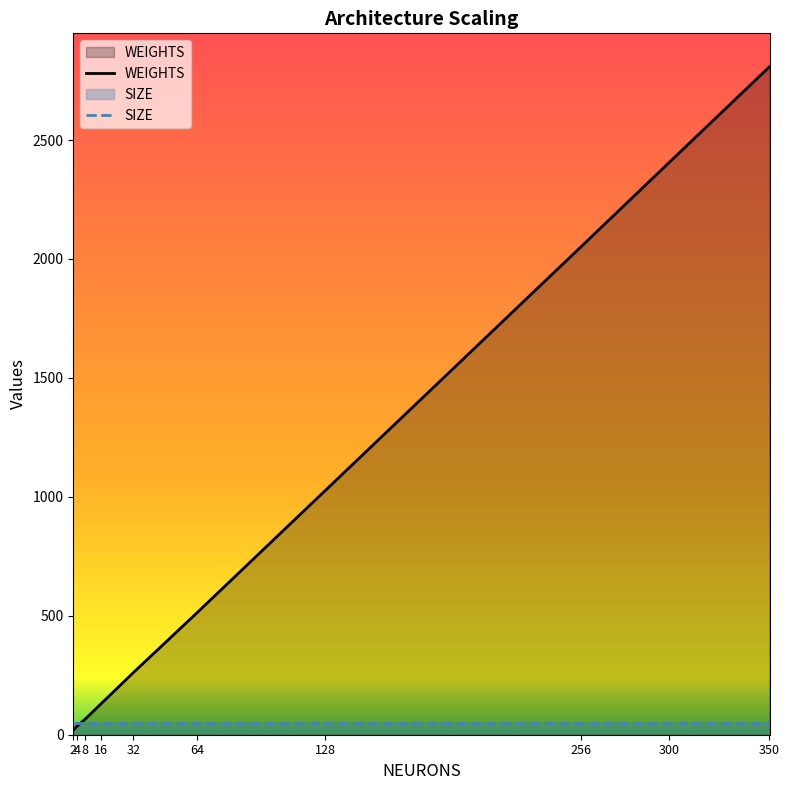

What is the value of the 7th point from the left?

1027